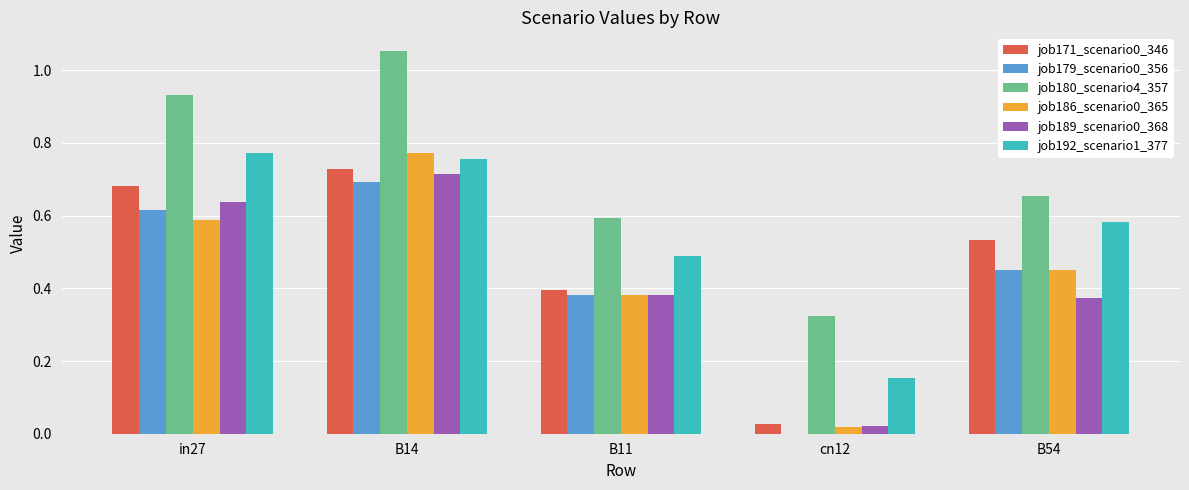

What is the total value across all series at in27?

4.2